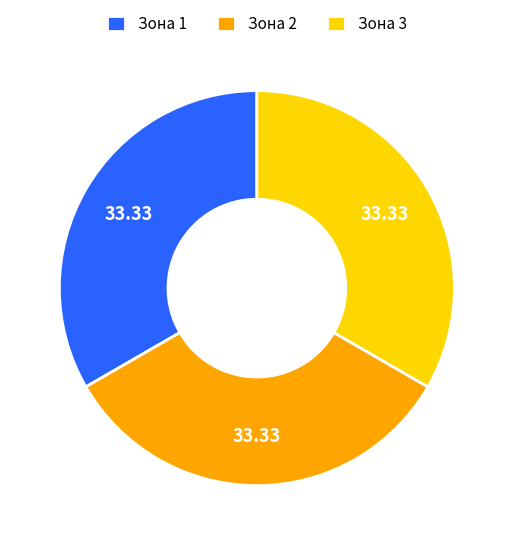

What is the ratio of the value at Зона 2 to the value at Зона 1?

1.0